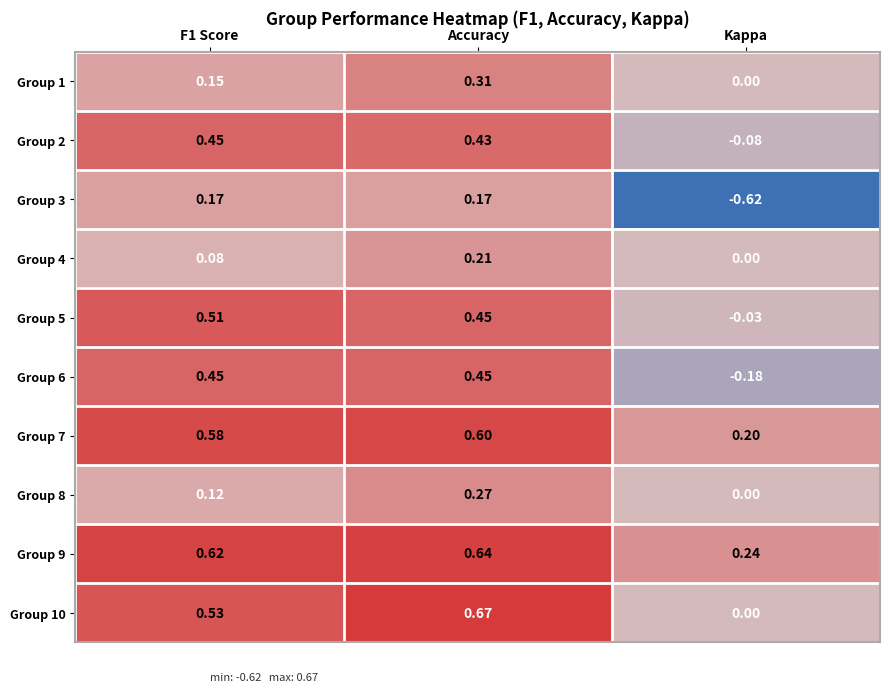

At how many categories does at least one series exceed 0?

3